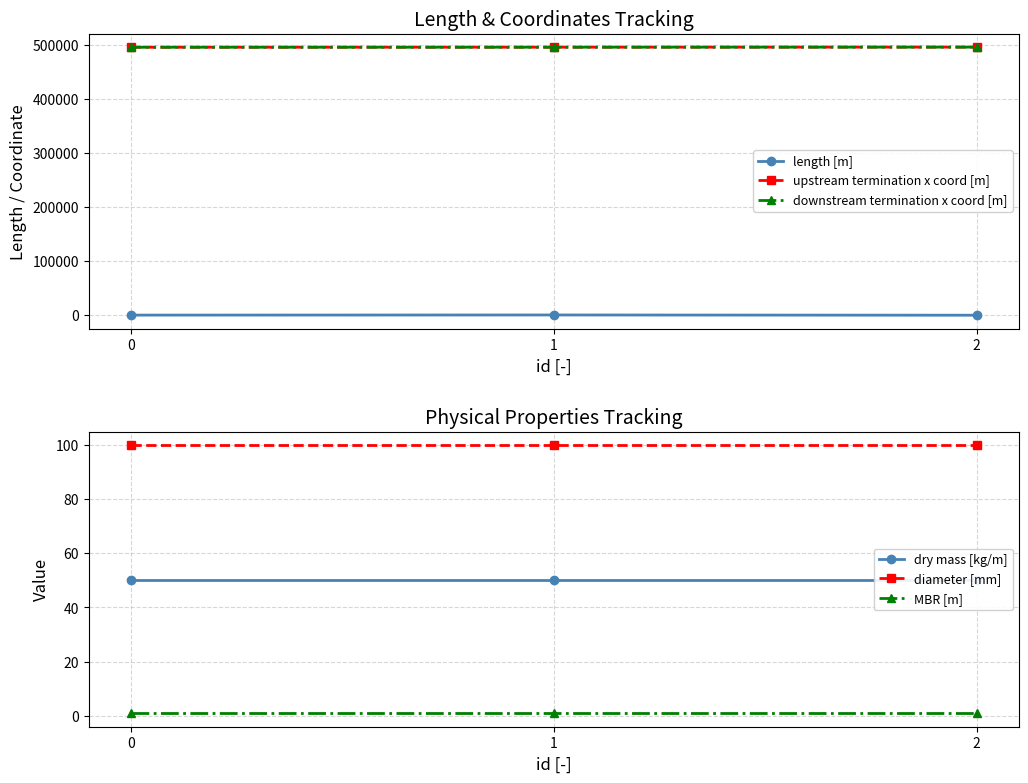

The diameter [mm] series shows 100.0 at 1. True or false?

True